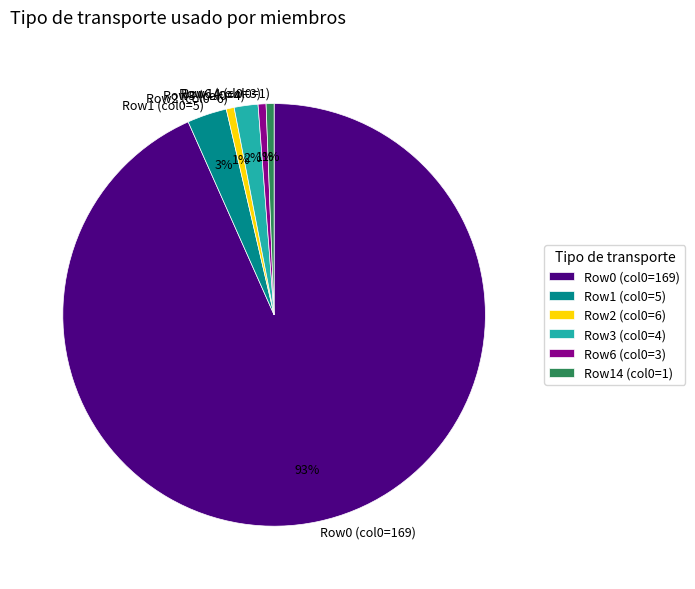

To the nearest percent, what is the average slice percentage?

17%